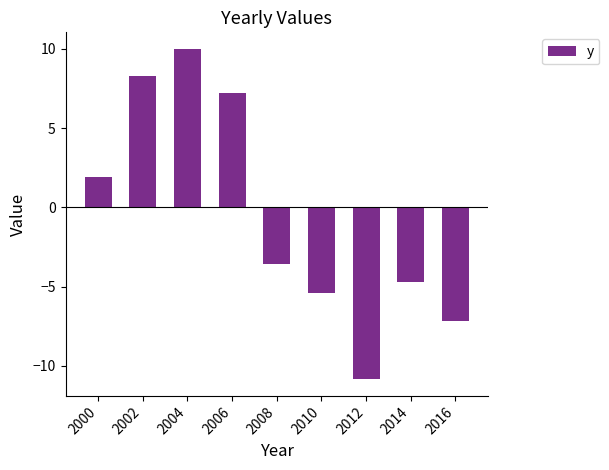

At which category does the chart reach its minimum across all series?

2012